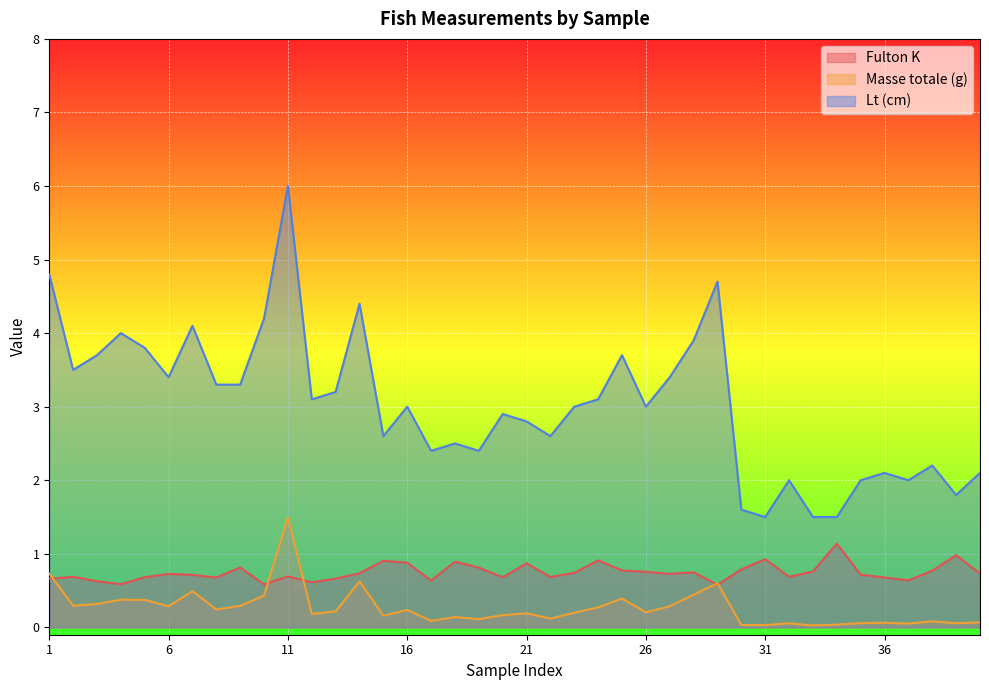

In Lt (cm), how many points are lower than both neighbors (excluding endpoints)?

11